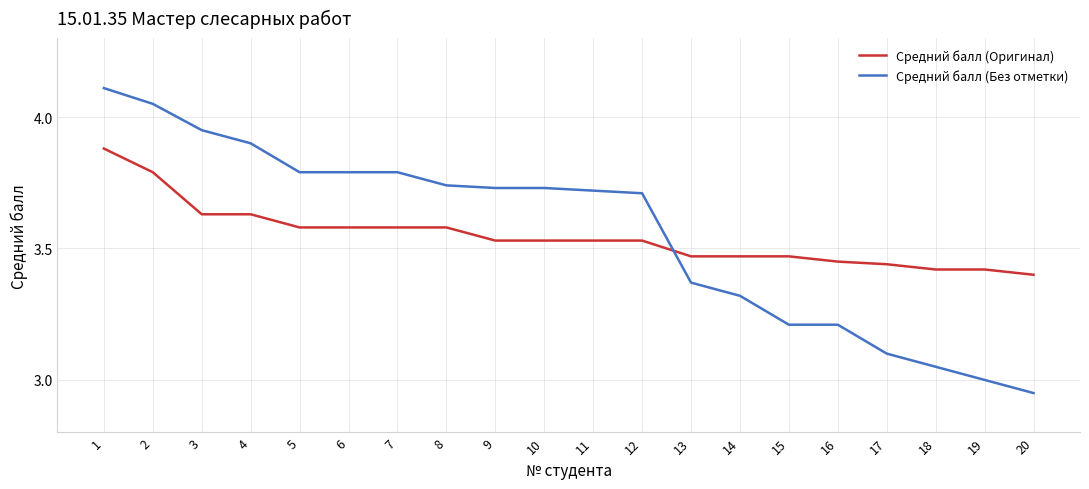

What is the greatest value displayed?

4.1